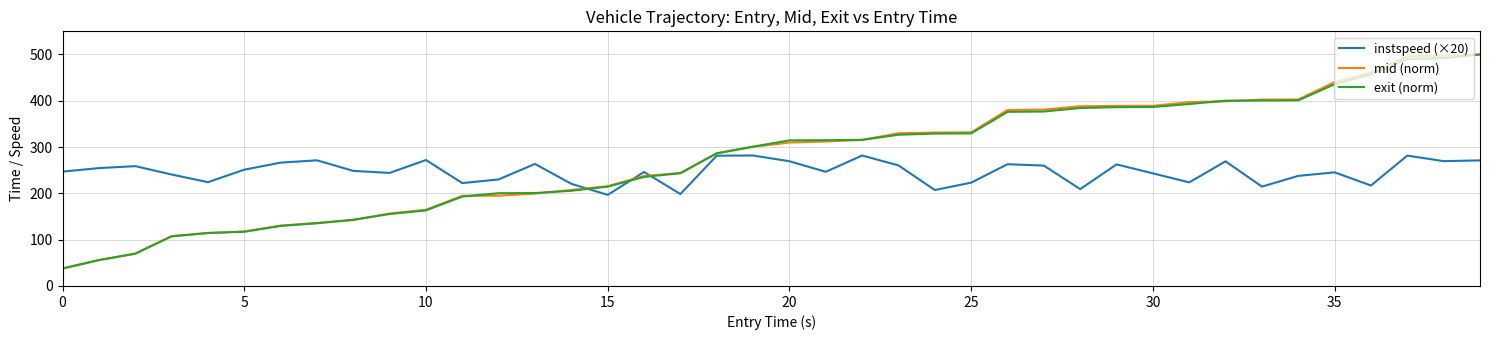

What is the lowest value of the mid (norm) series?

37.4